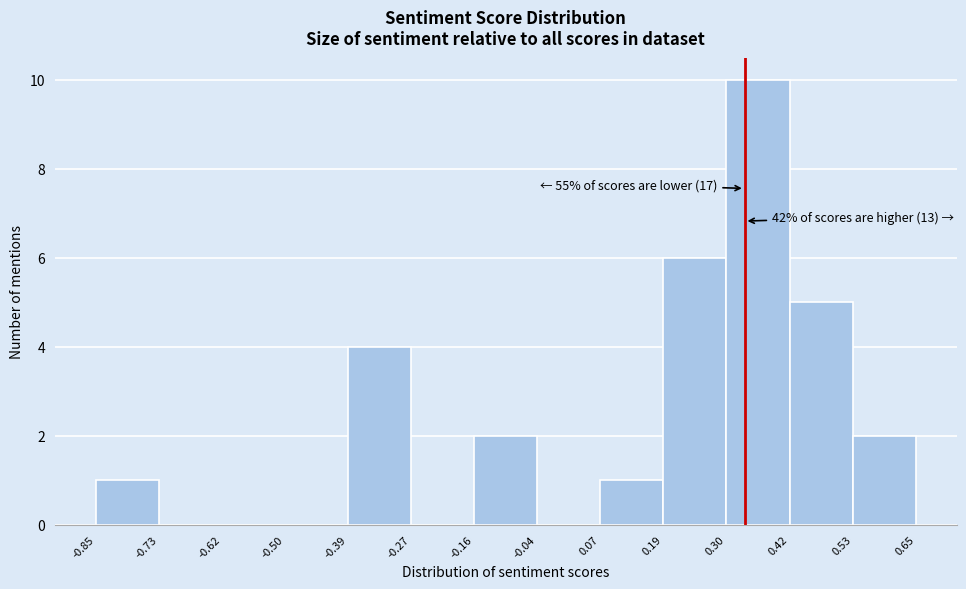

Over which range of the x-axis is the bar tallest?

0.30 to 0.42